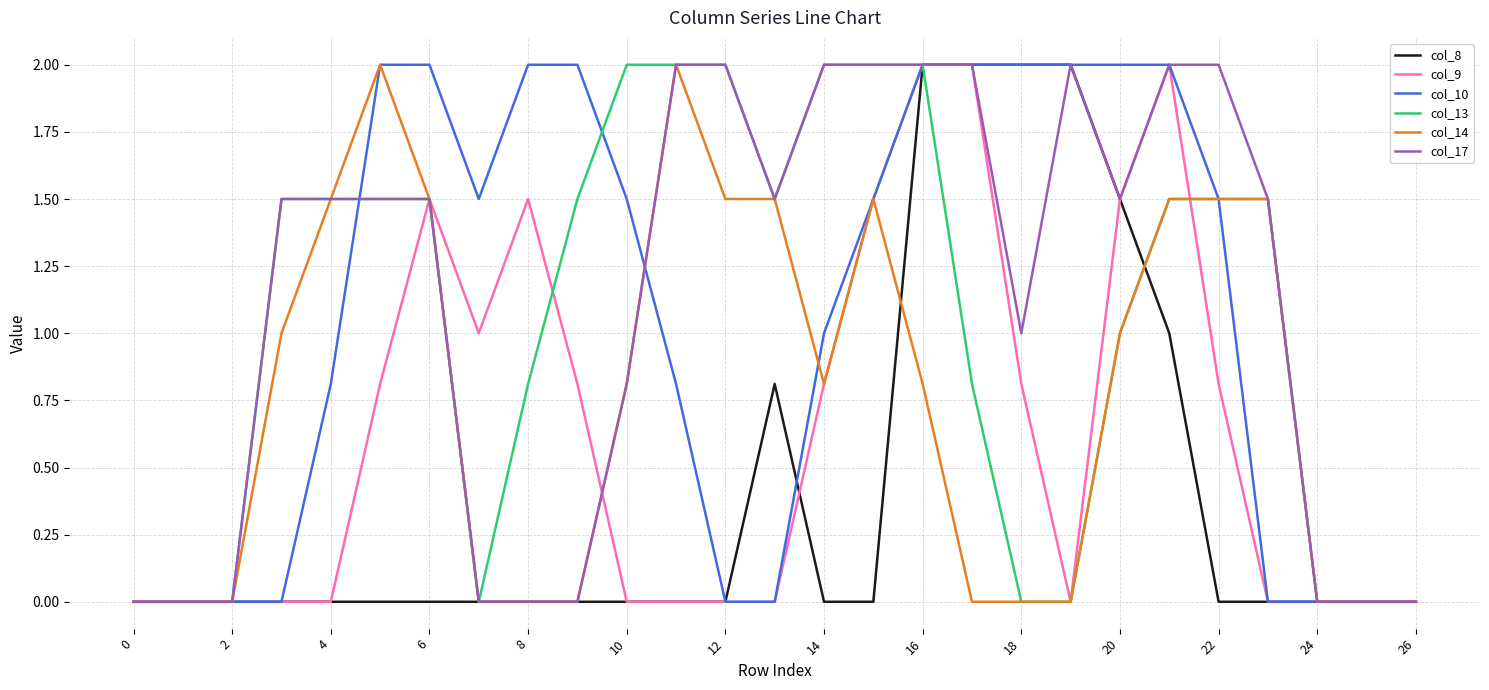

What is the highest value of the col_13 series?

2.0